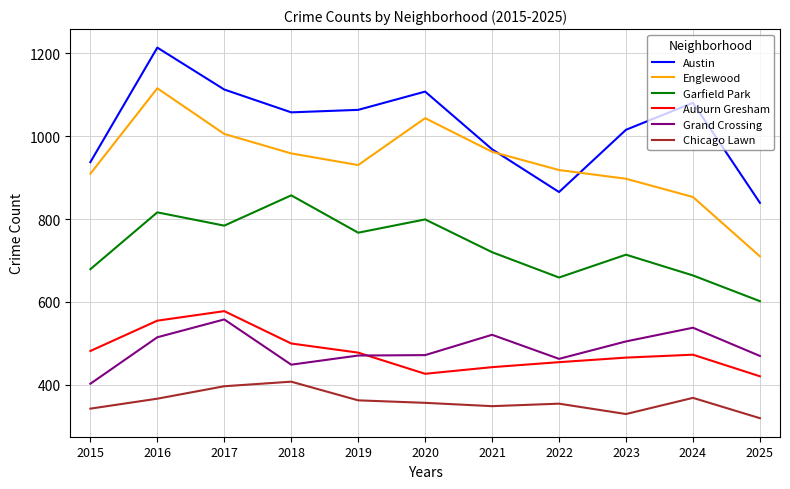

Read the Austin value at 2019.

1063